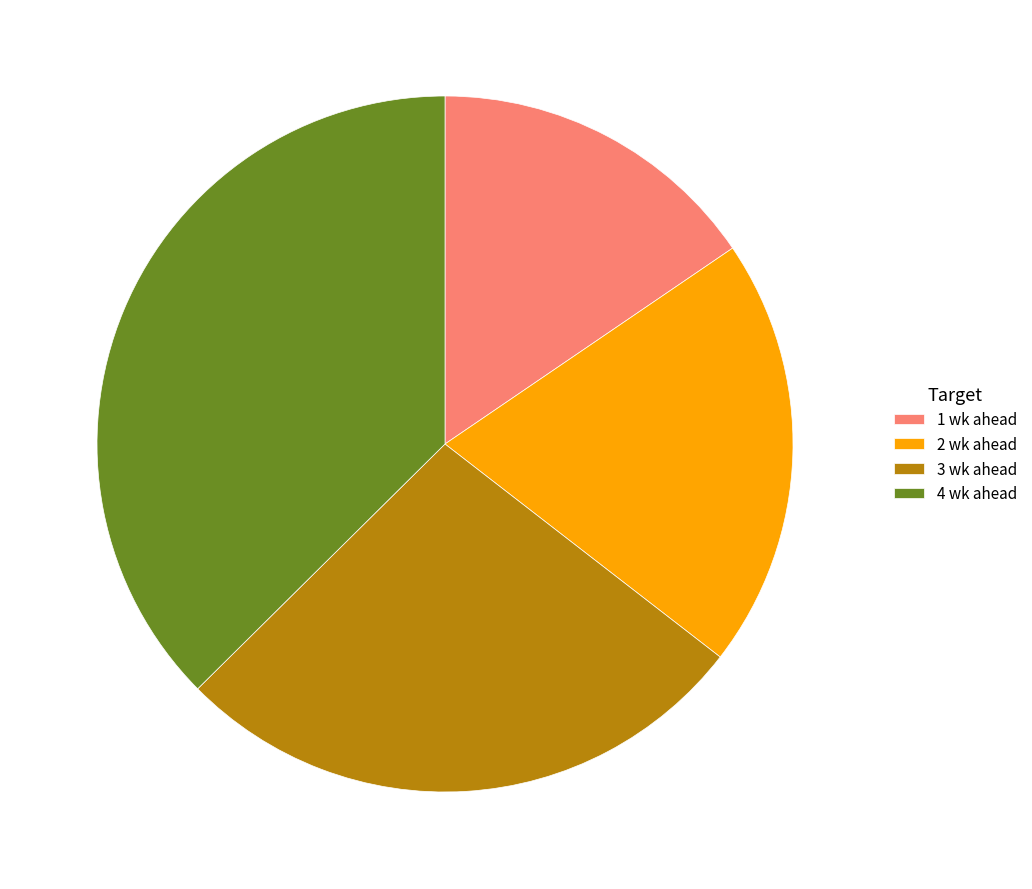

The 4 wk ahead slice represents 24% of the pie. True or false?

False